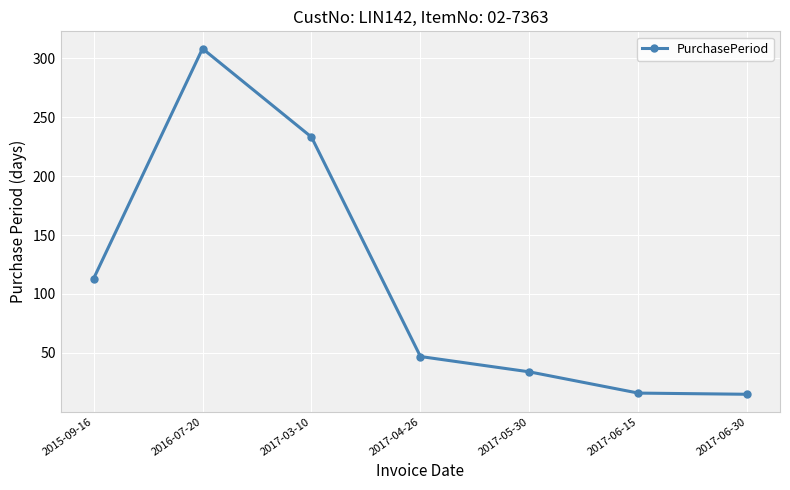

How many values are below 47?

3